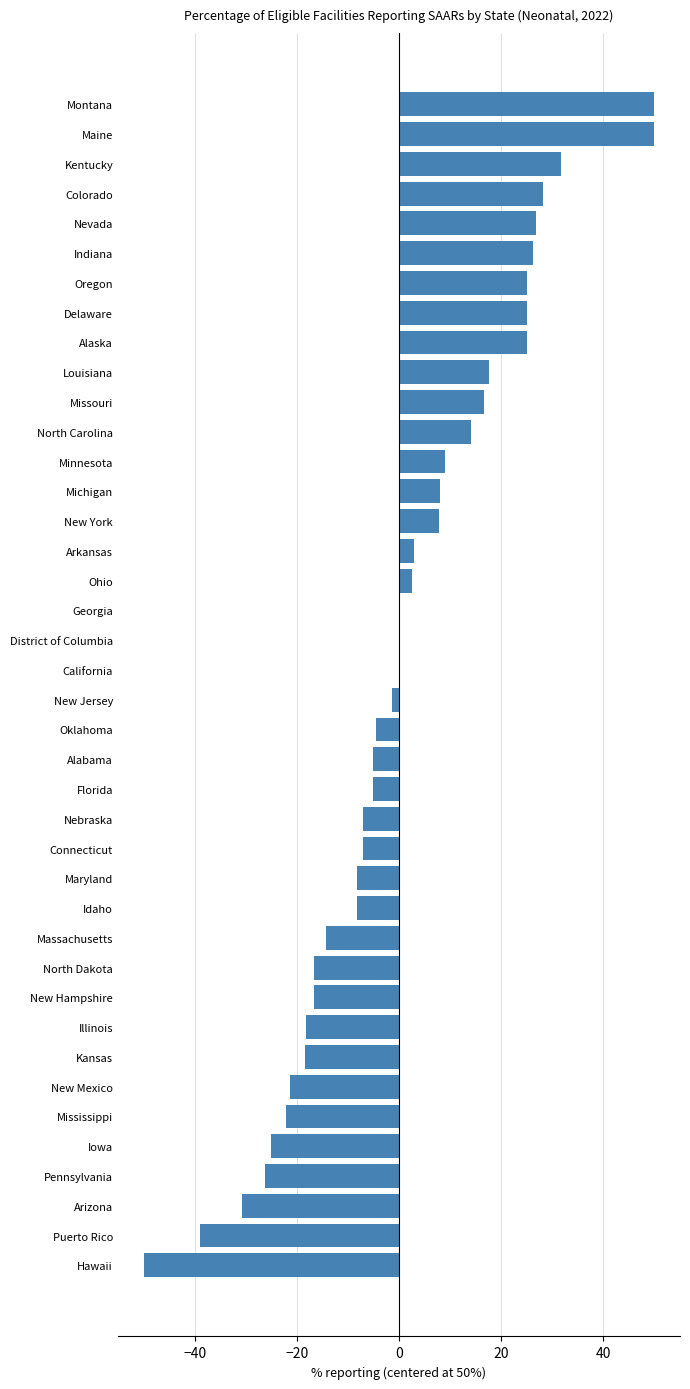

What value does the data have at Arkansas?

2.9